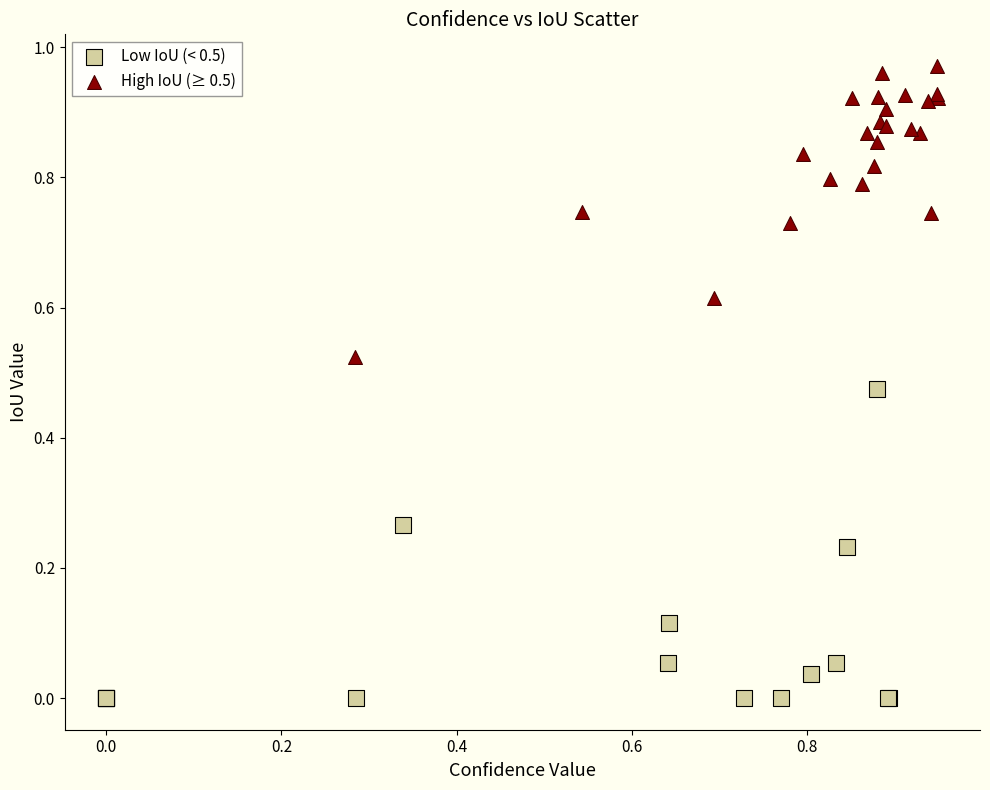

What are all the series names shown in the legend?

Low IoU (< 0.5), High IoU (≥ 0.5)